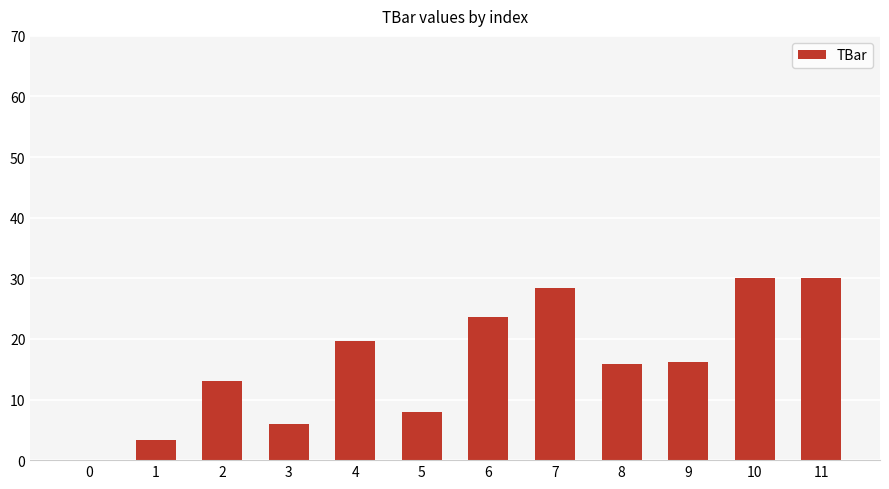

The value at 5 is 7.9. True or false?

True